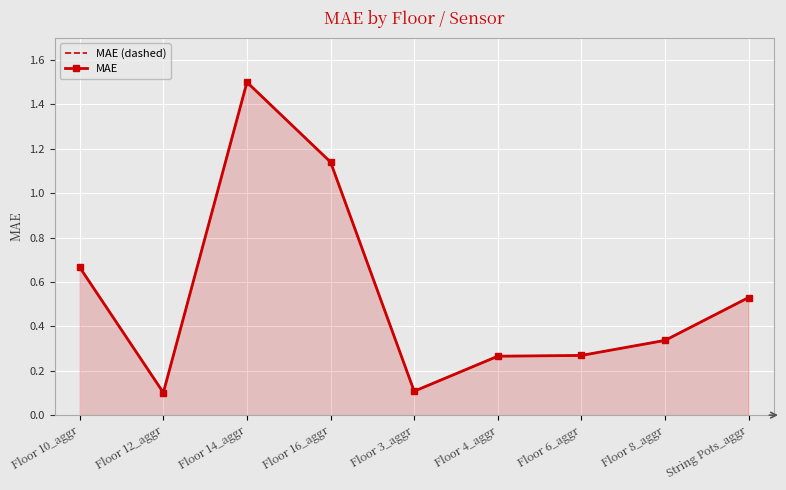

What is the sum of the MAE values at Floor 6_aggr and Floor 14_aggr?

1.8